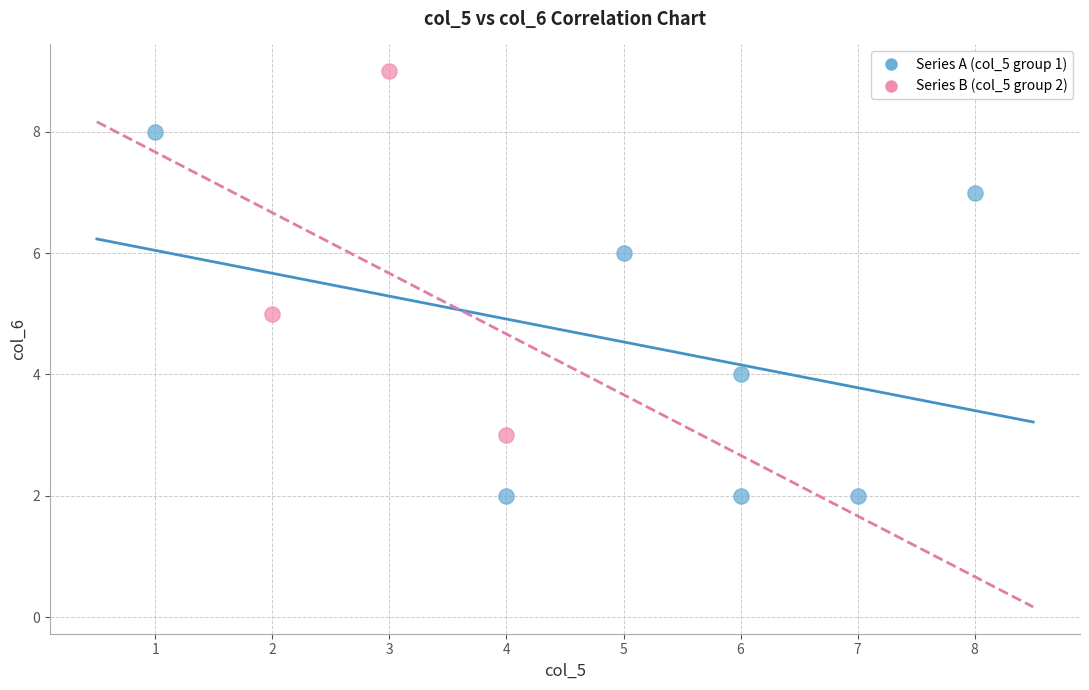

Which series reaches the maximum Y coordinate?

Series B (col_5 group 2)